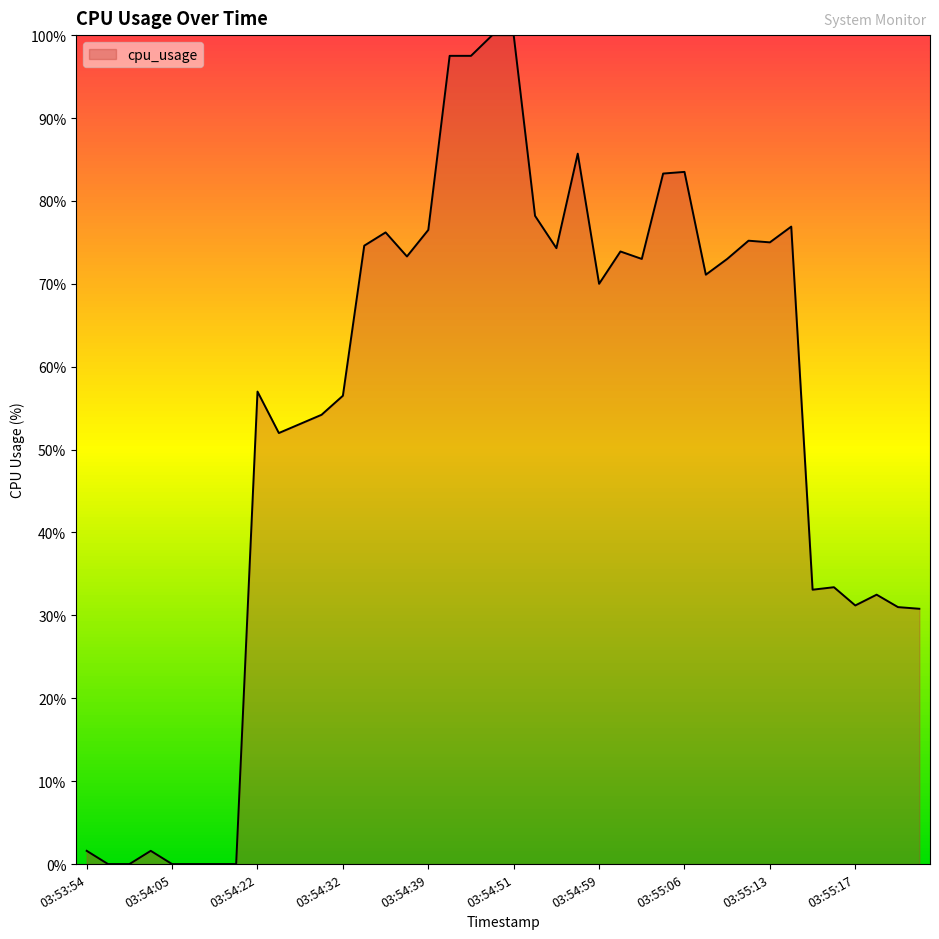

How many lines are shown in the chart?

1